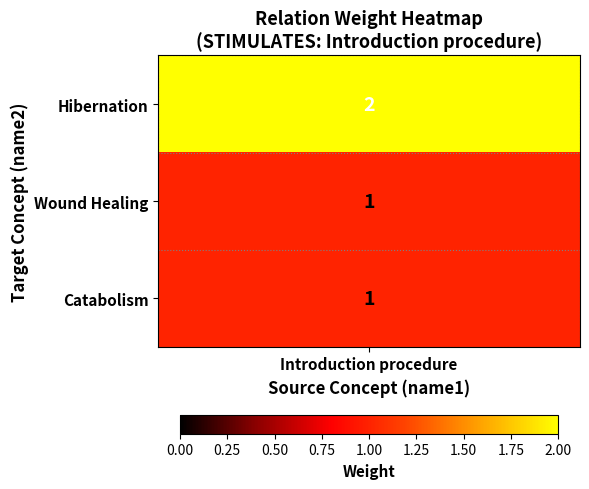

How many values exceed 1?

1